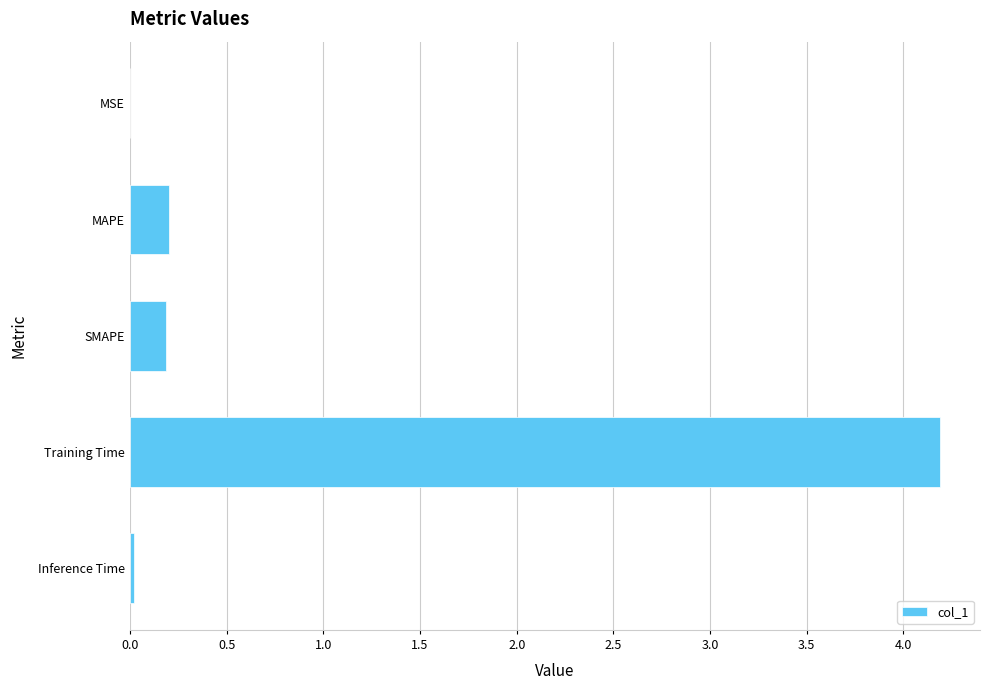

Which label corresponds to the largest value in the chart?

Training Time